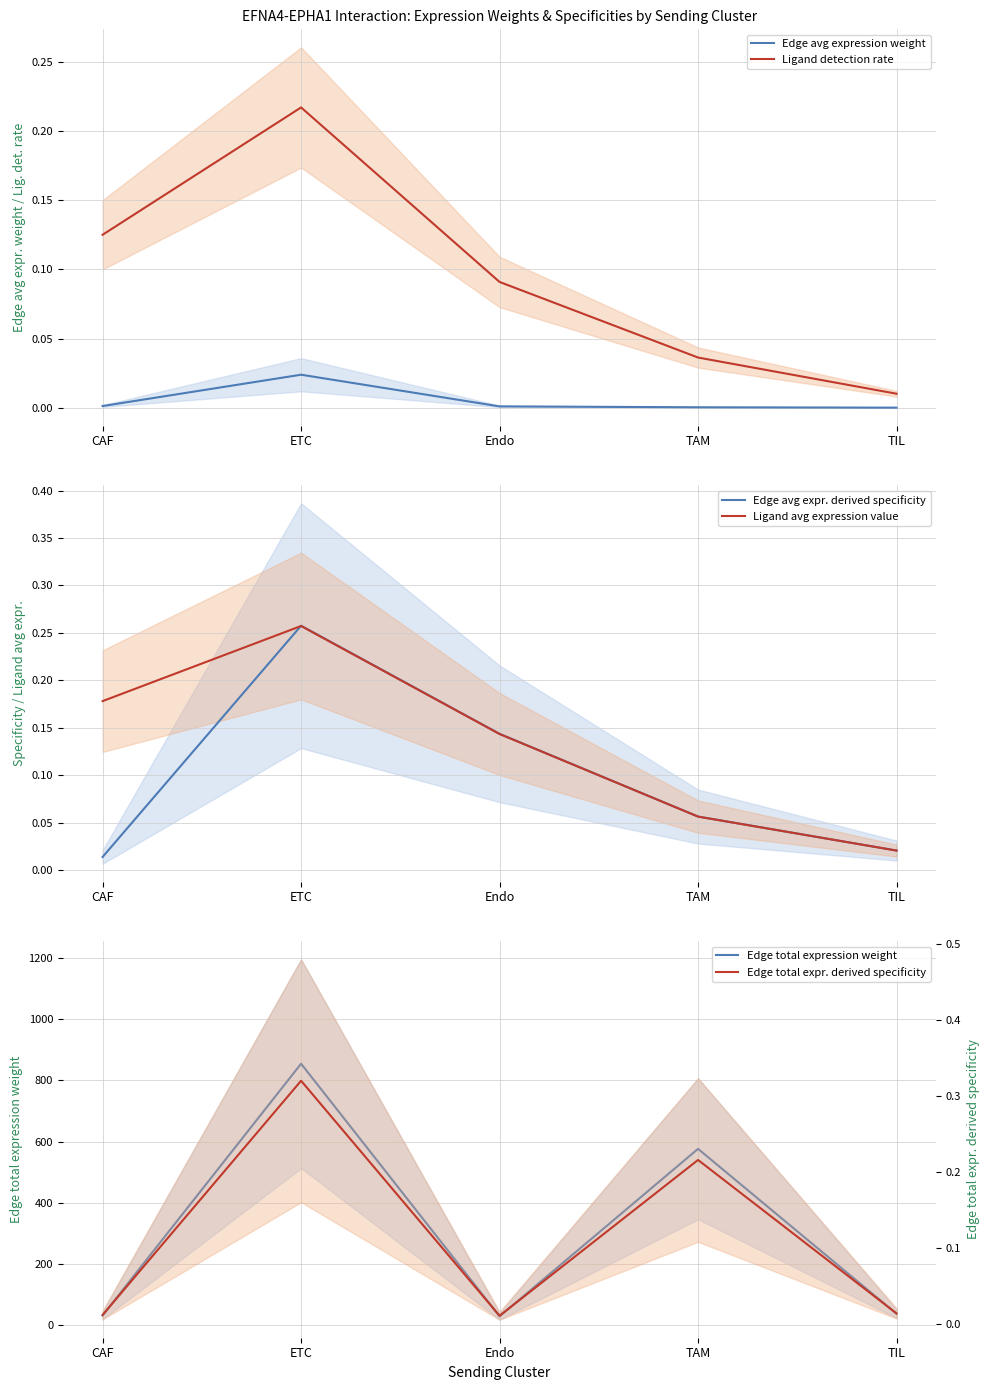

List the series in order of their peak value, highest first.

Edge total expression weight, Edge total expr. derived specificity, Edge avg expr. derived specificity, Ligand avg expression value, Ligand detection rate, Edge avg expression weight